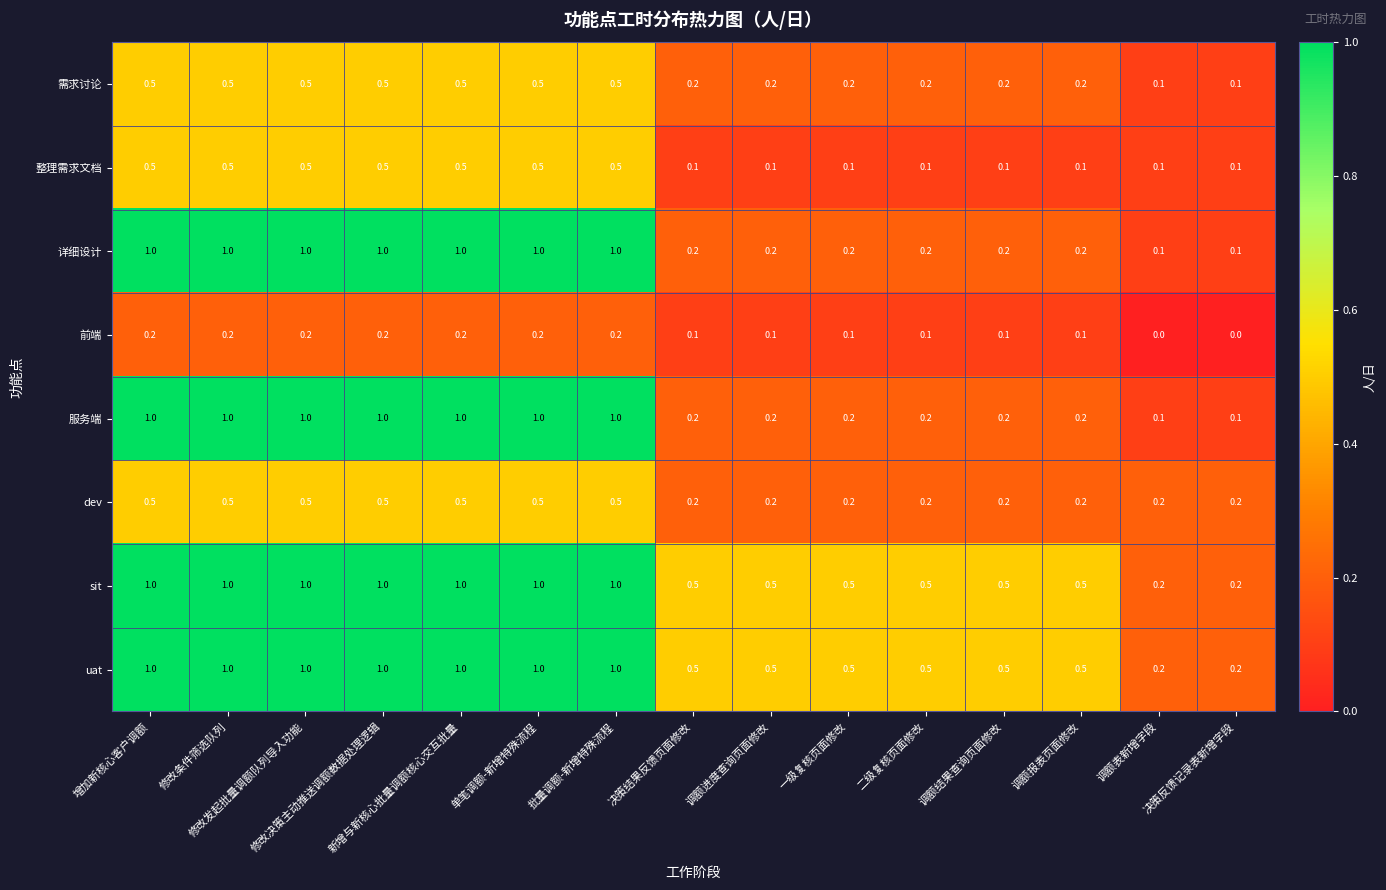

What is the total value across all series at 新增与新核心批量调额核心交互批量?

5.7